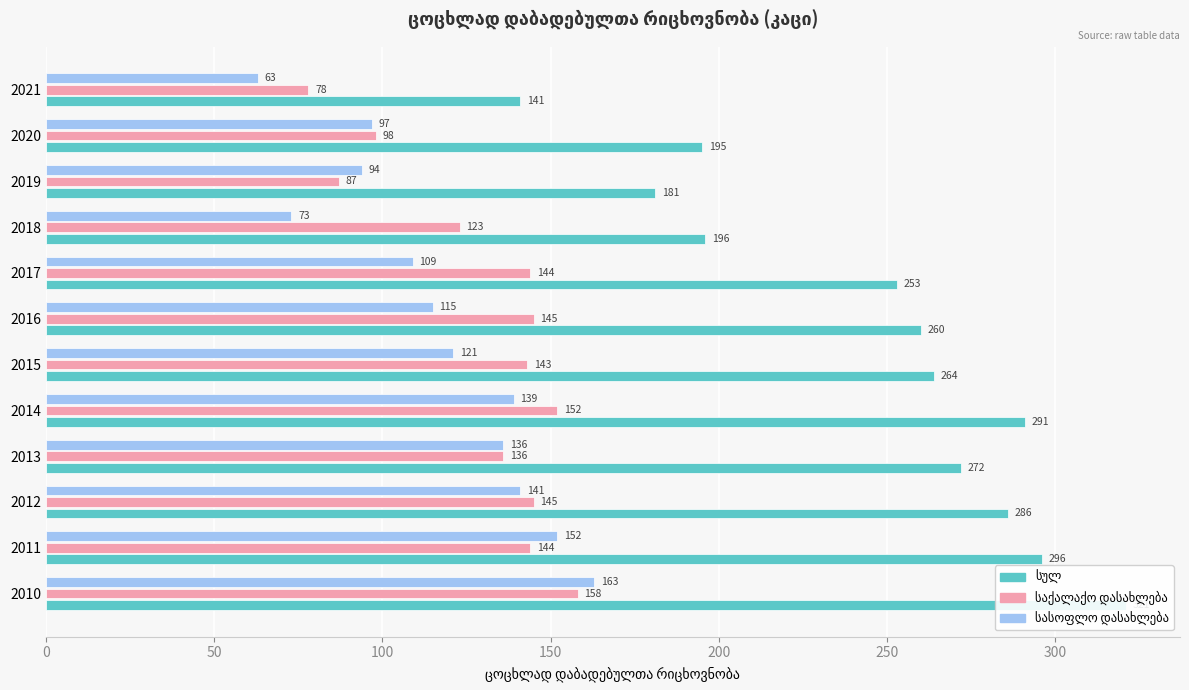

What is the lowest value of the საქალაქო დასახლება series?

78